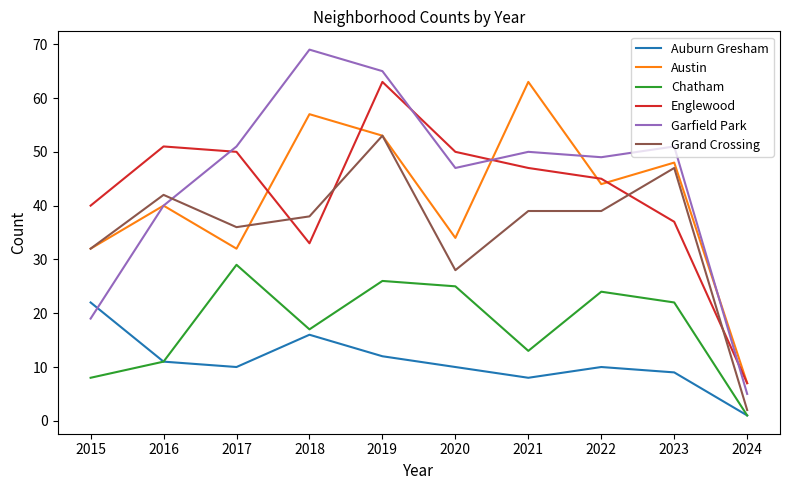

True or false: Grand Crossing and Auburn Gresham cross at least once.

False